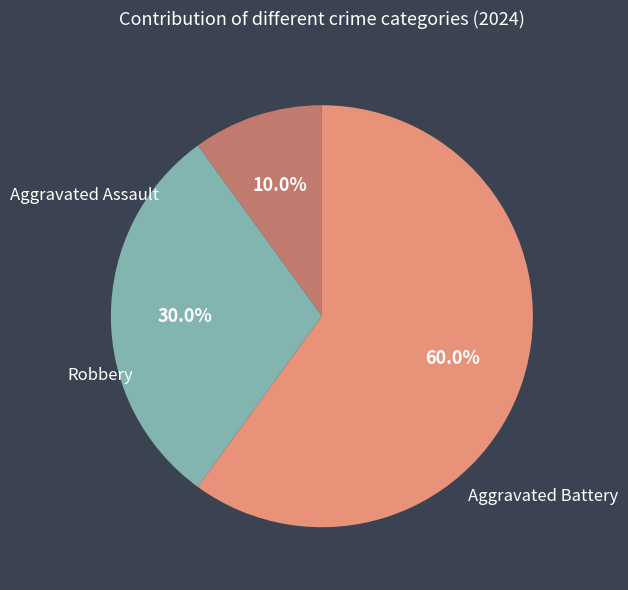

How many slices are in this pie chart?

3